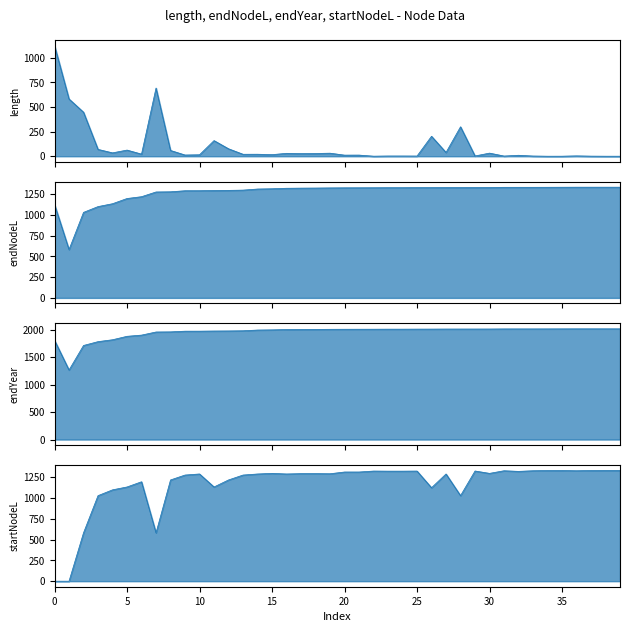

True or false: endYear and startNodeL cross at least once.

False